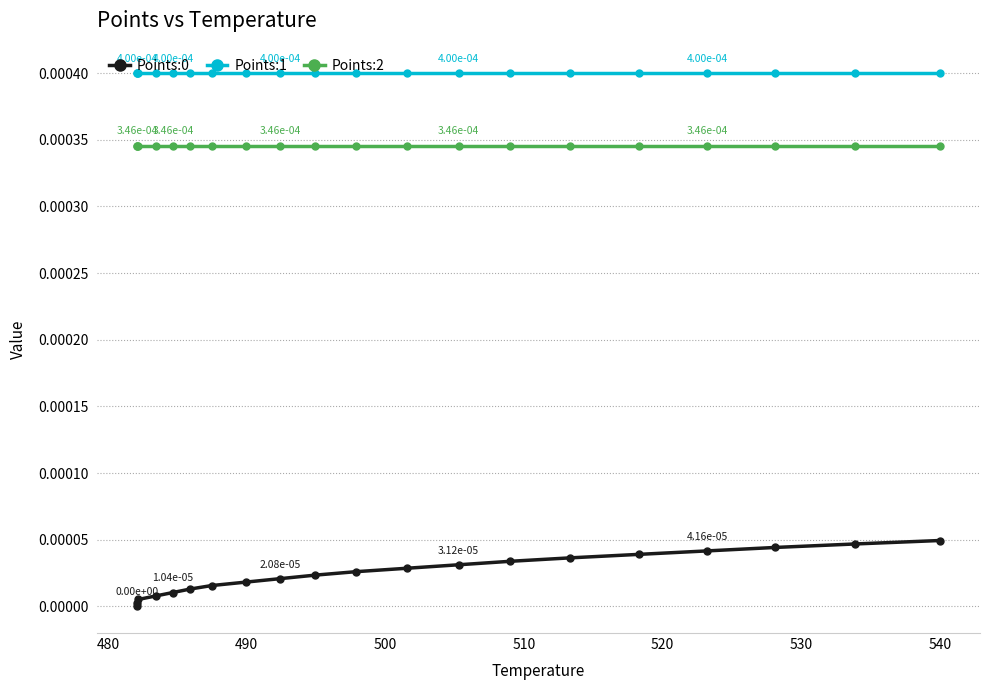

How many distinct data groups are displayed?

3